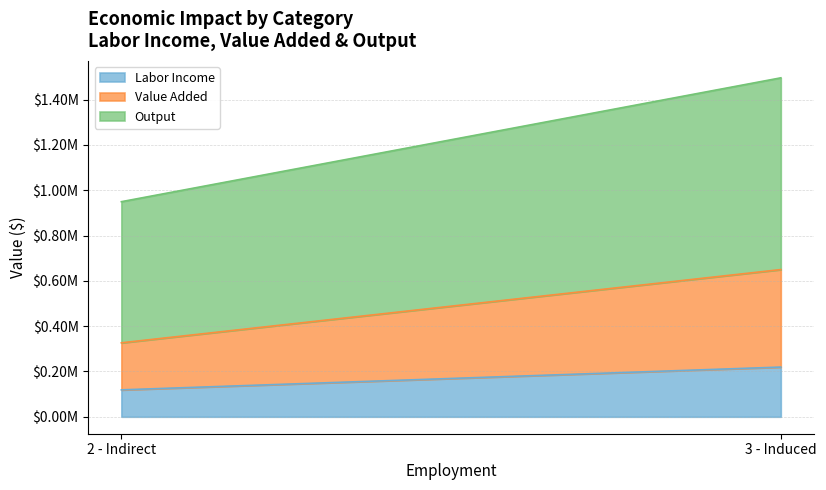

What is the difference between the Value Added values at 3 - Induced and 2 - Indirect?

222711.6